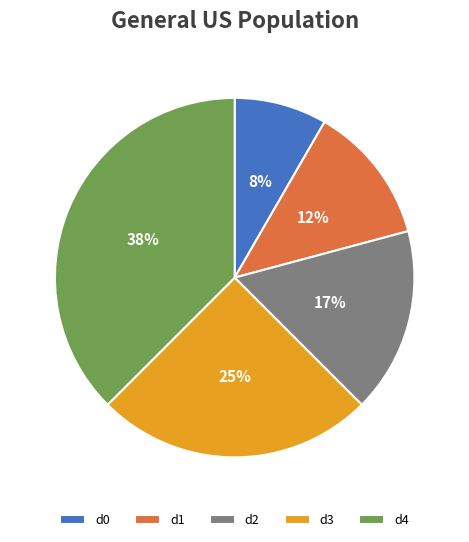

Count the number of slices in the pie.

5